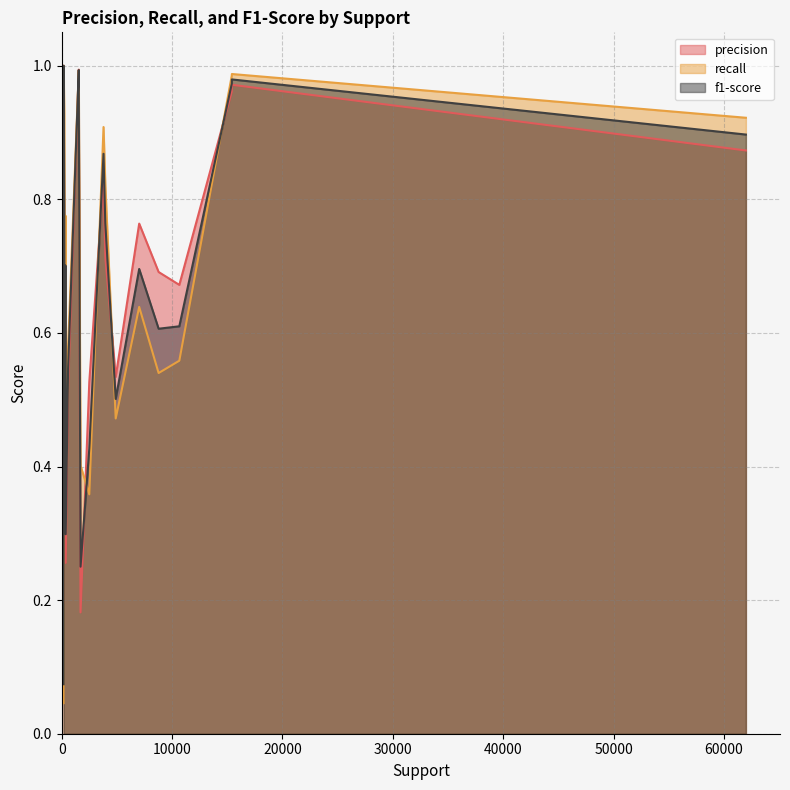

At which category is the sum across all series the highest?

183